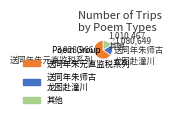

Is there any slice that represents more than half of the pie?

Yes